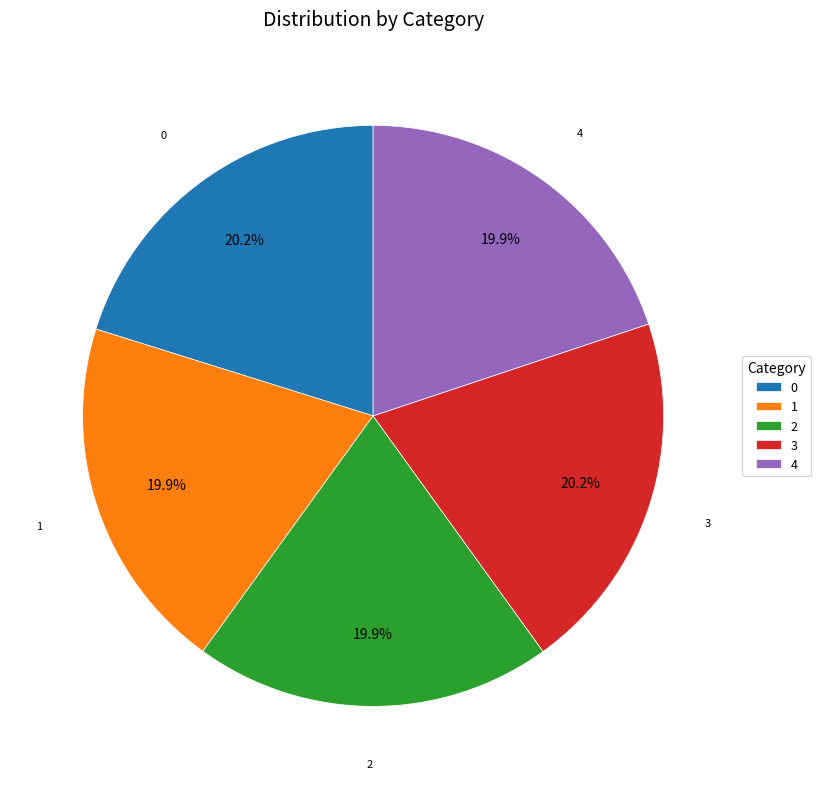

What percentage do 4 and 3 together represent?

40.1%